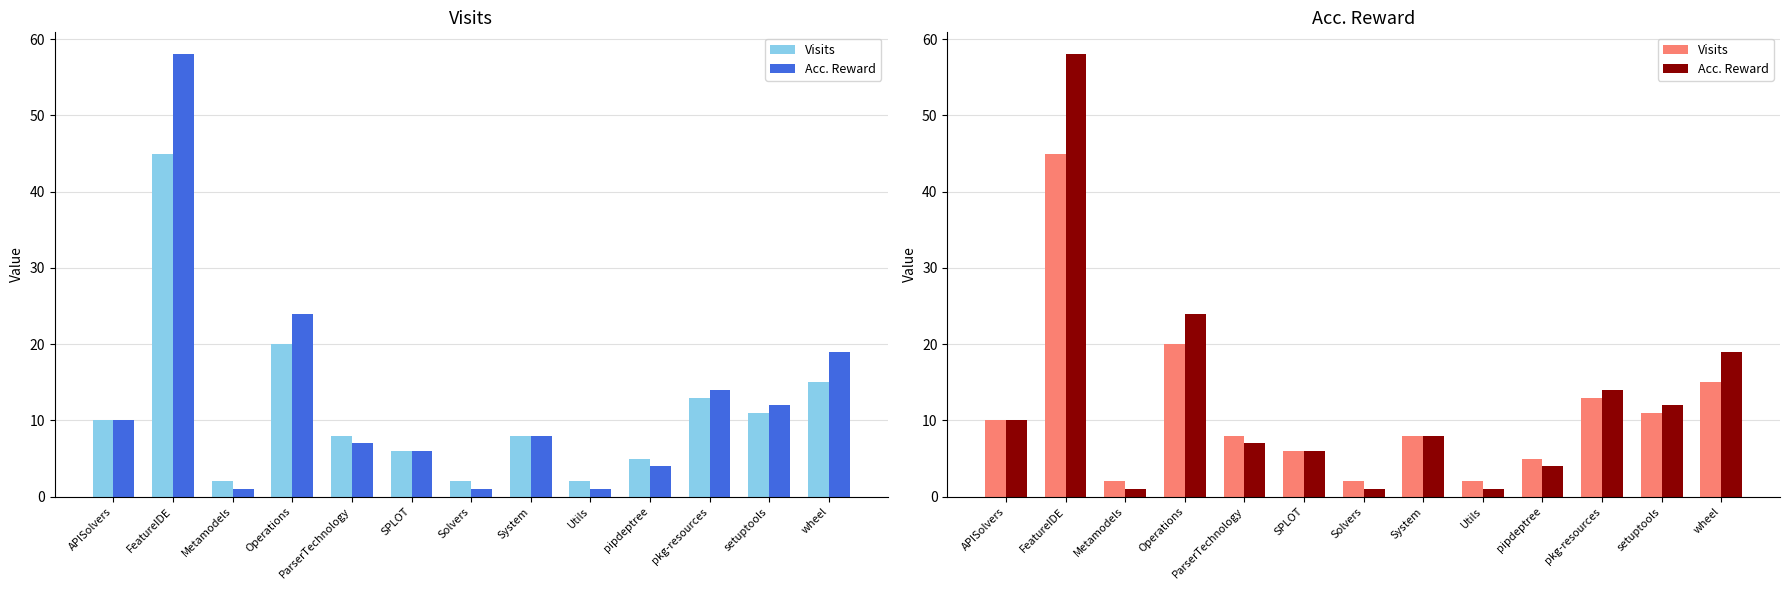

At which label is Visits closest to 23?

Operations